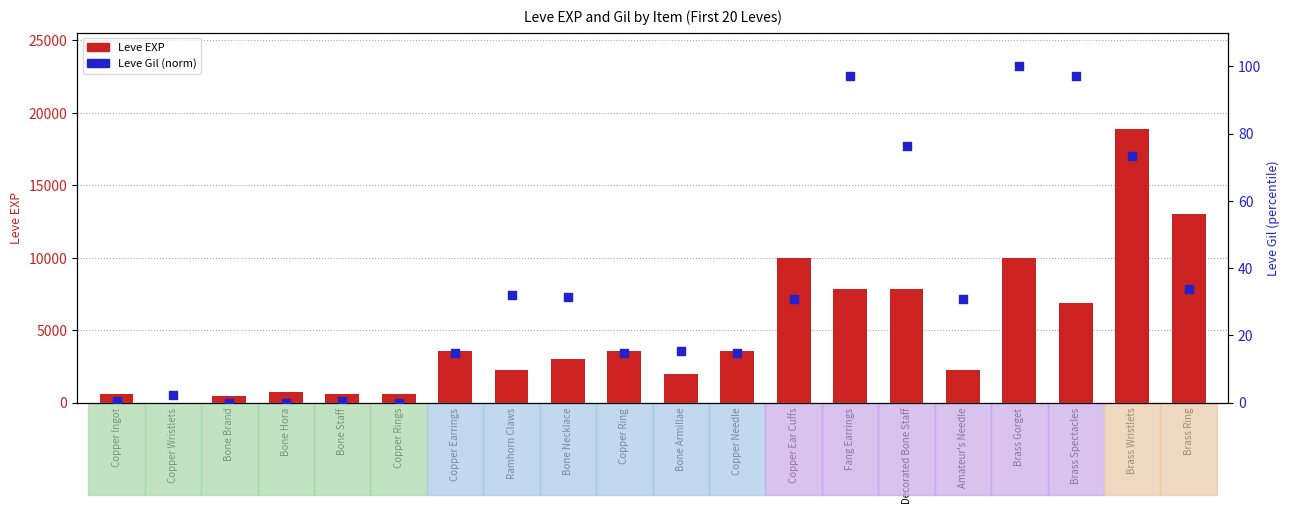

Which series has the largest total across all categories?

Leve EXP